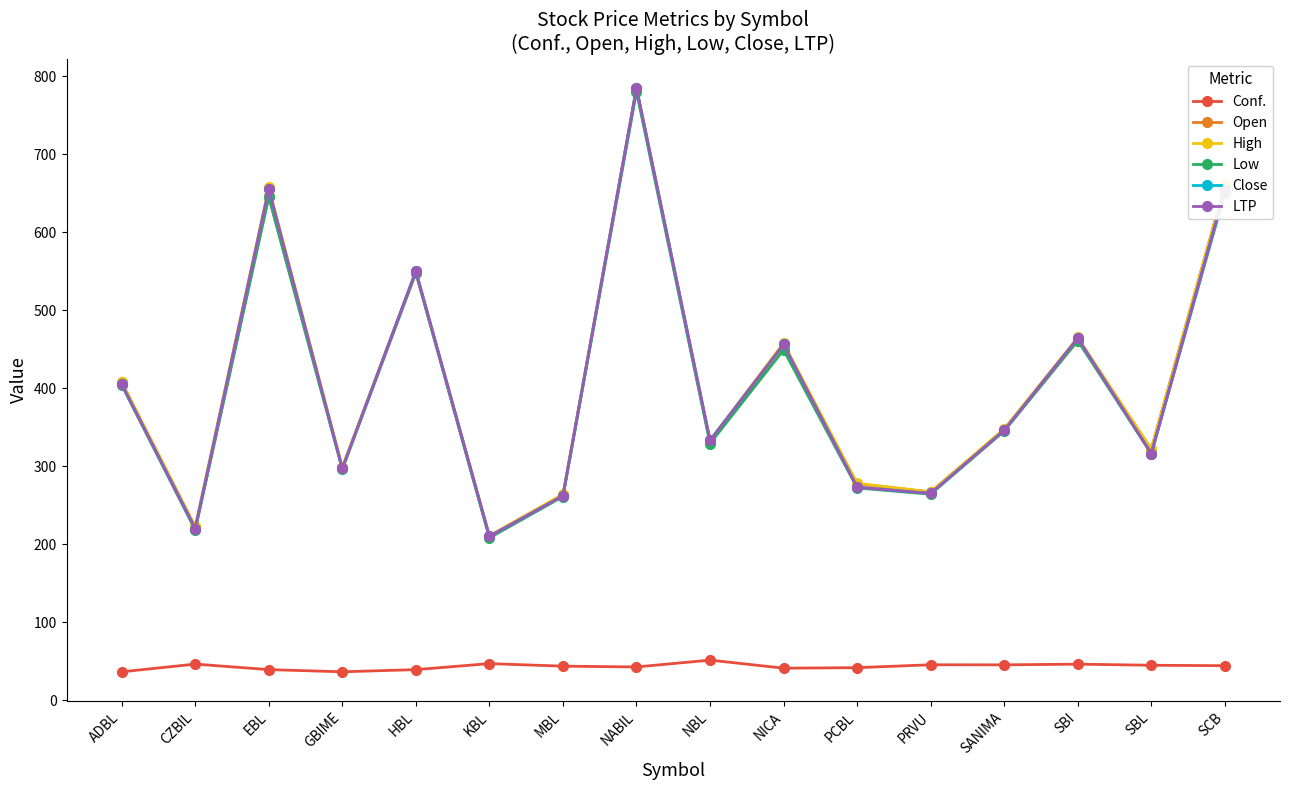

Is the value of High at SANIMA greater than the value of Conf. at GBIME?

Yes